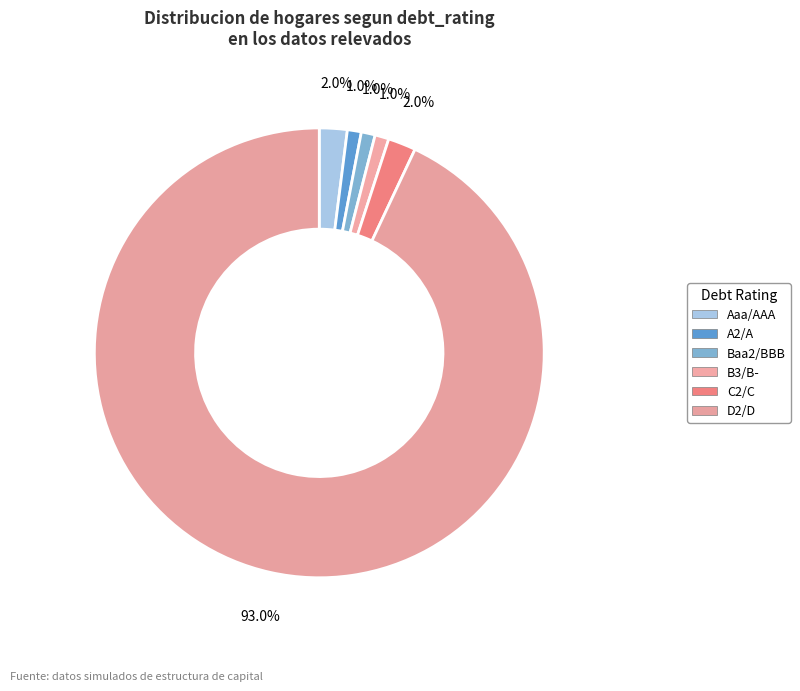

Which slice is the largest?

D2/D